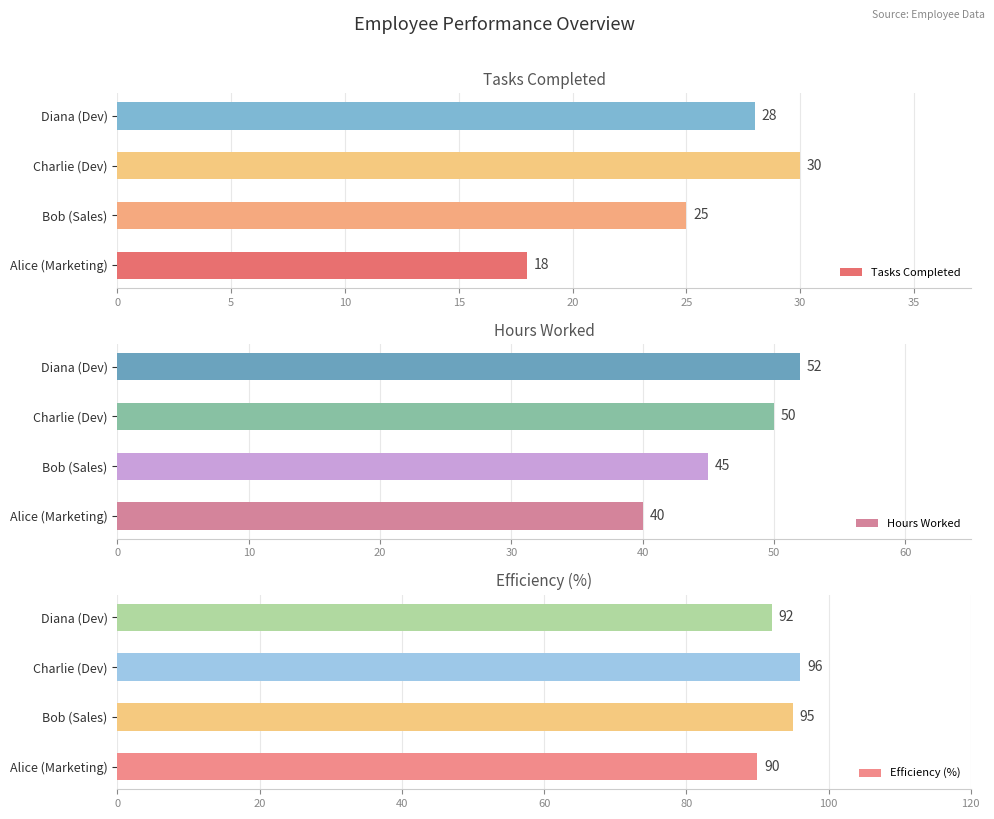

What is the average value of the Efficiency (%) series?

93